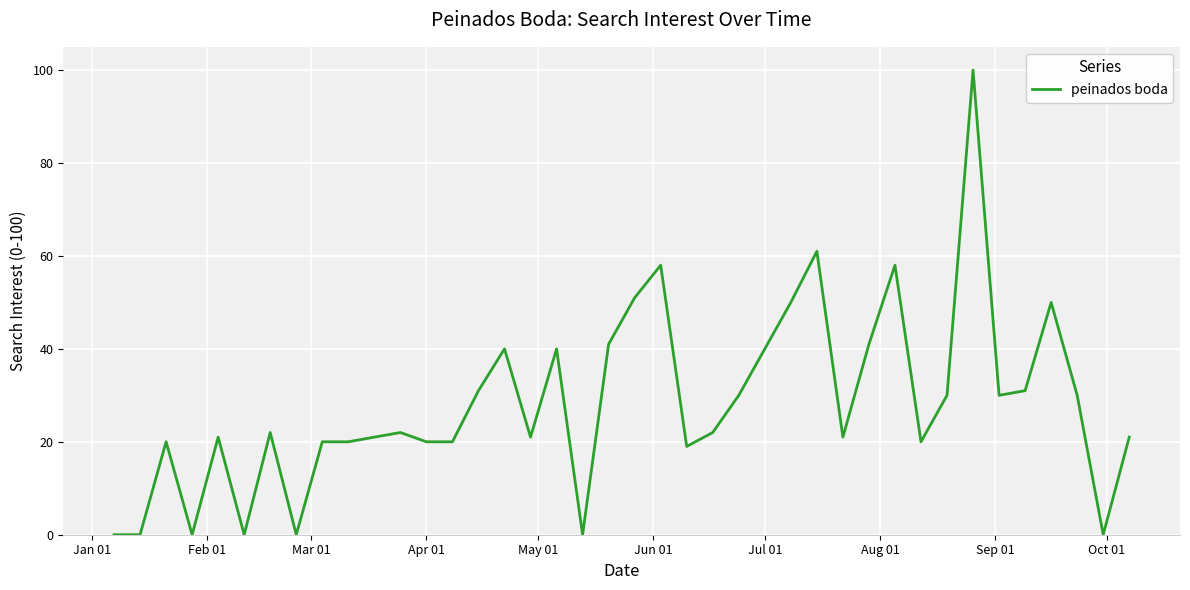

What is the difference between the maximum and minimum values?

100